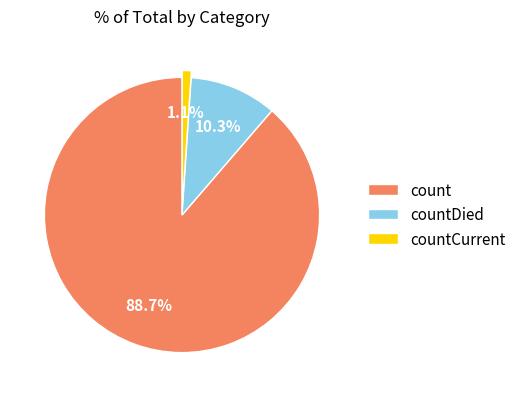

Combined, what portion of the pie is count and countDied?

98.9%